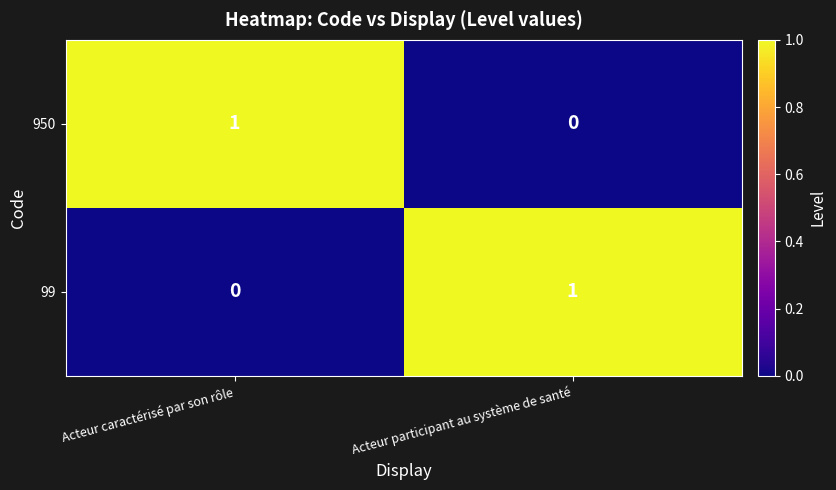

True or false: 950 has a value of 2 at Acteur caractérisé par son rôle.

False